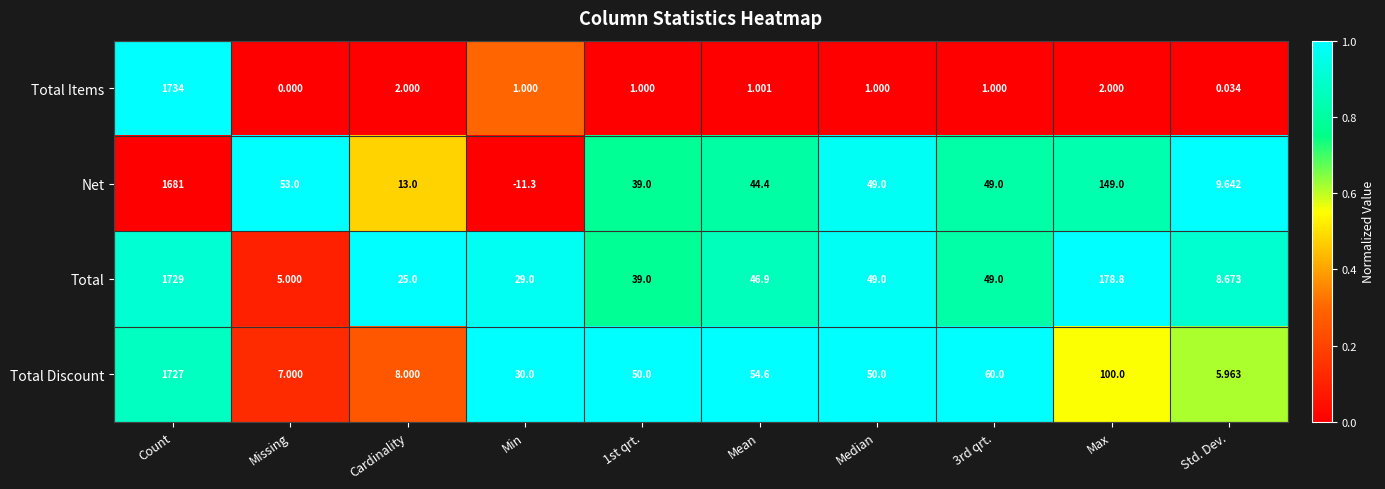

Which category has the highest value in the Net series?

Count